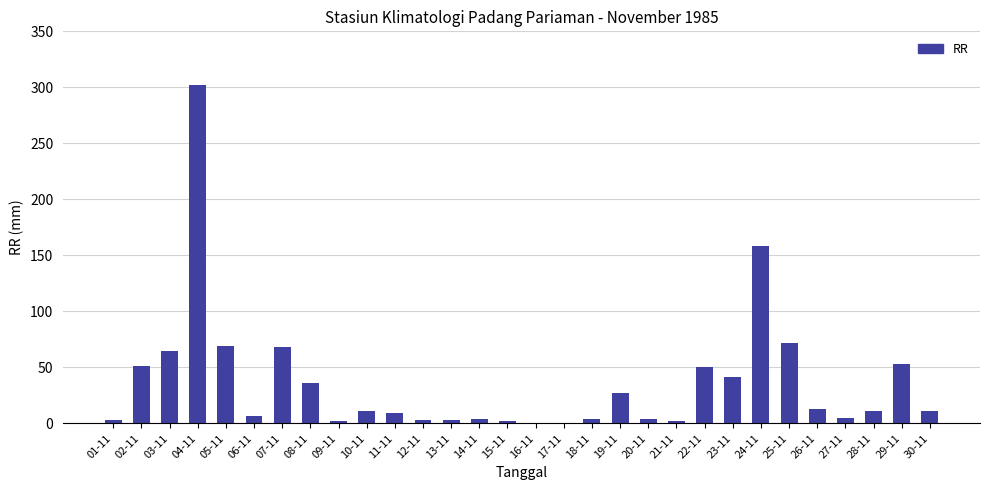

Which category has the highest value across all series?

04-11